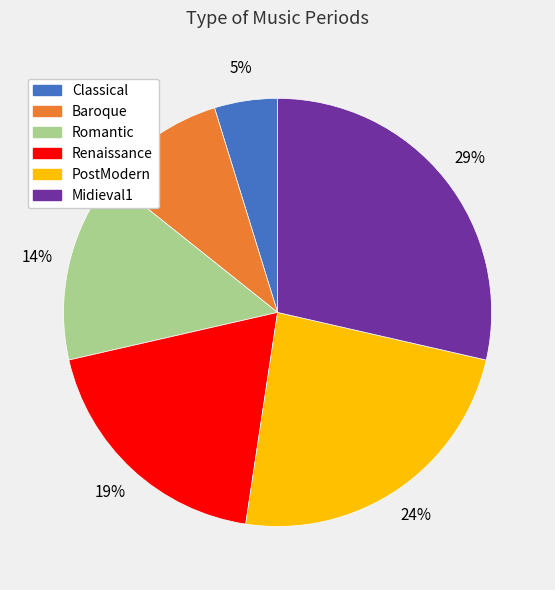

The Classical slice represents 5% of the pie. True or false?

True